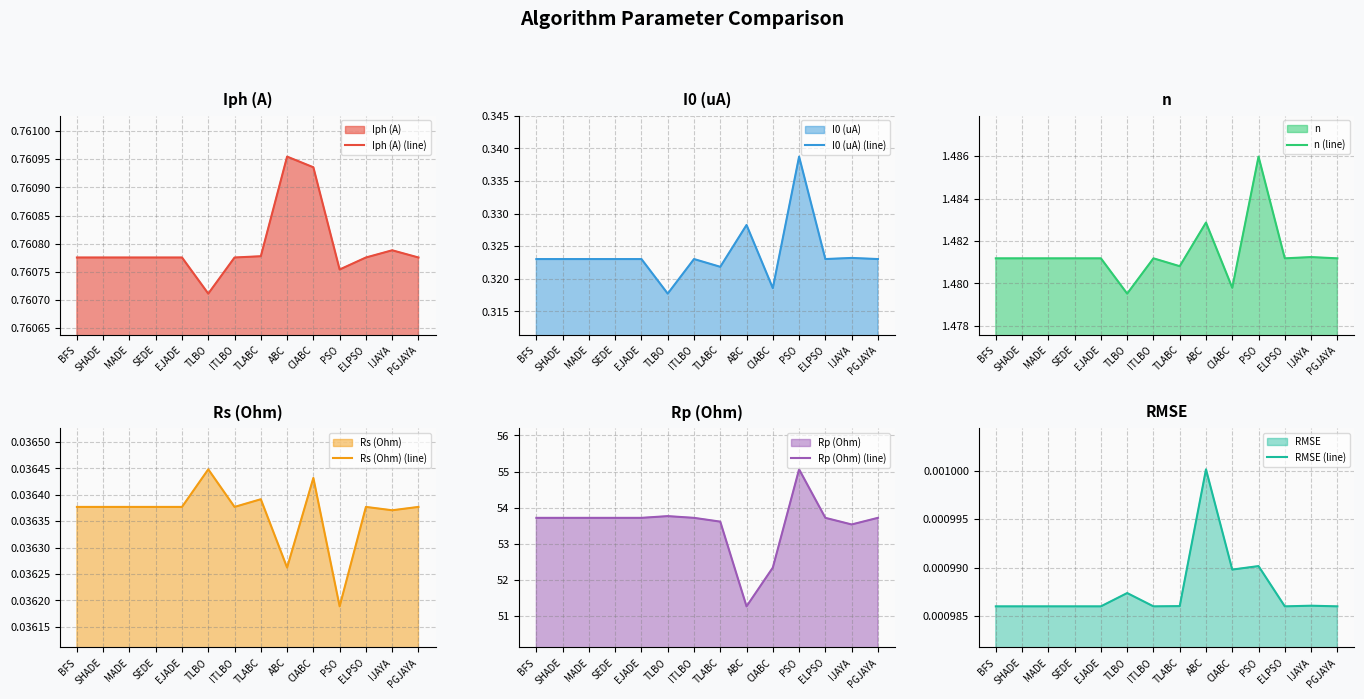

Which category has the lowest value in the Rs (Ohm) (line) series?

PSO